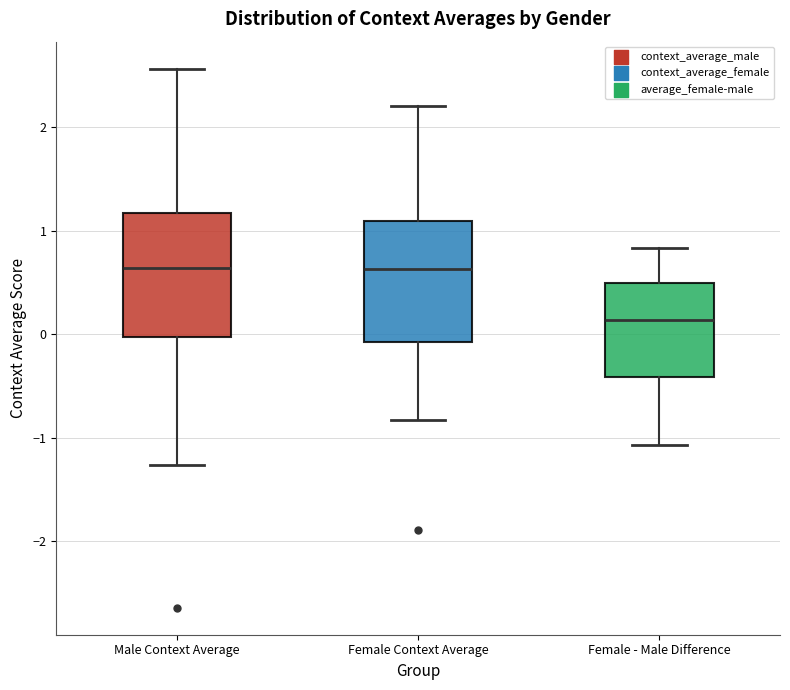

Reading left to right, transcribe this box plot: for each box, give where its median line is, the range the box spans, and where its two whiskers end, as read against the y-axis. The values are not printed on the chart, so give them approximately, as read against the axis.

Male Context Average: median 0.6, box 0.0 to 1.2, whiskers -1.3 to 2.6
Female Context Average: median 0.6, box -0.1 to 1.1, whiskers -0.8 to 2.2
Female - Male Difference: median 0.1, box -0.4 to 0.5, whiskers -1.1 to 0.8